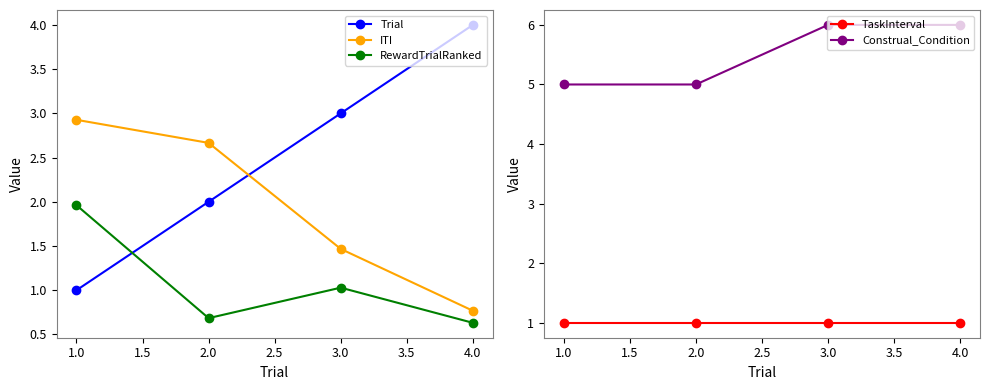

The ITI series shows 1.5 at 1.0. True or false?

False